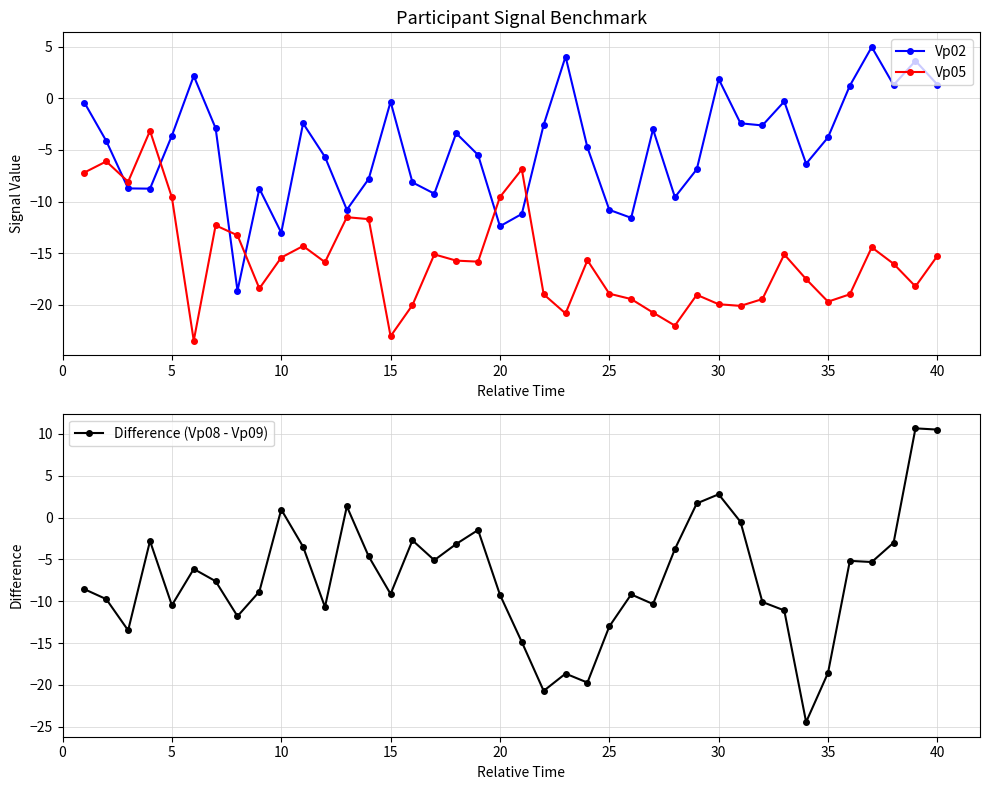

How many values in the Vp05 series are below -15?

27